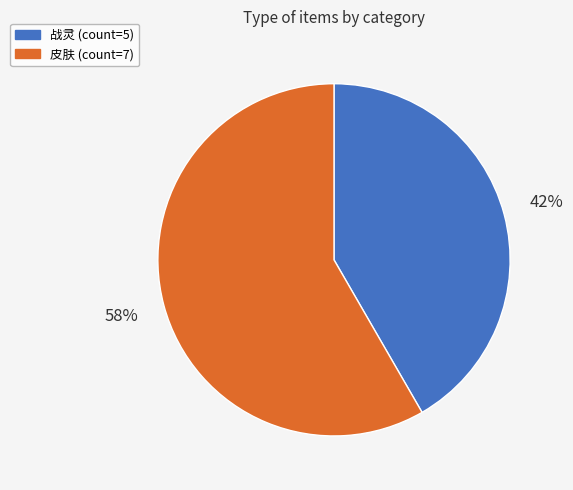

How many slices are in this pie chart?

2